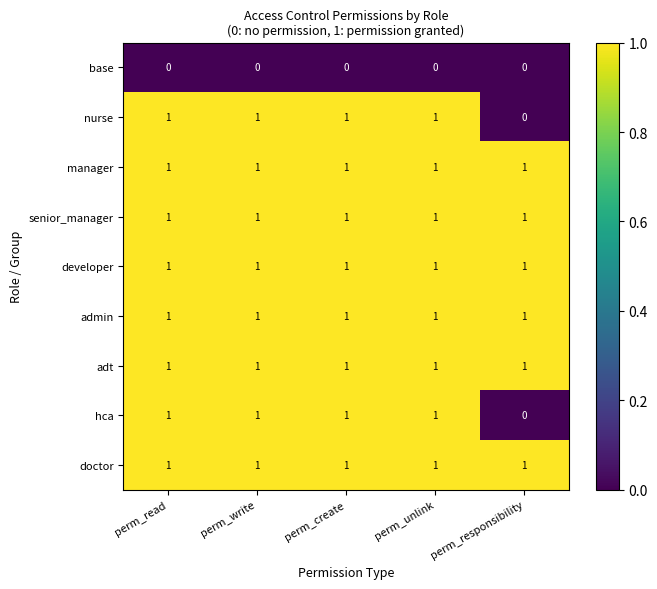

True or false: nurse has a value of 1 at perm_read.

True